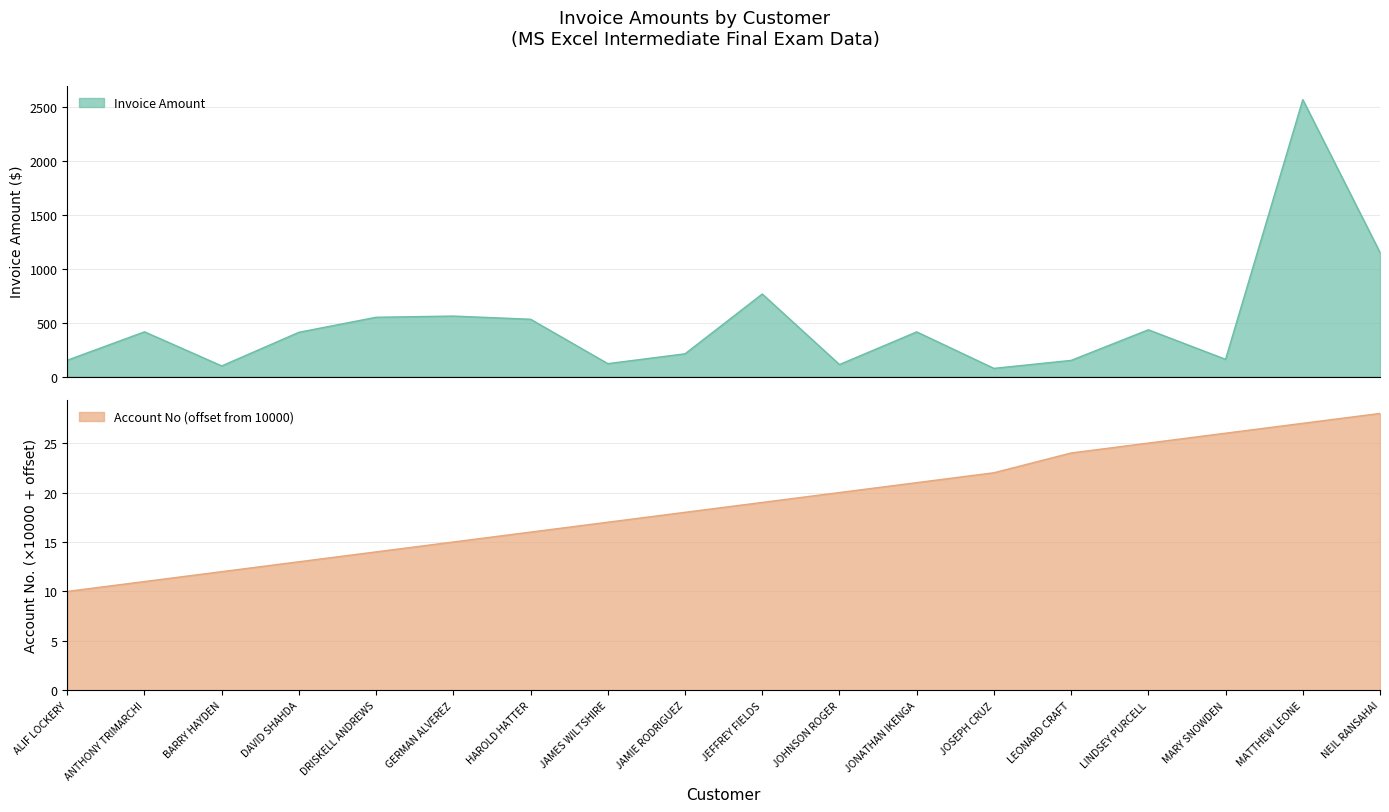

What position from the right is JAMIE RODRIGUEZ?

10